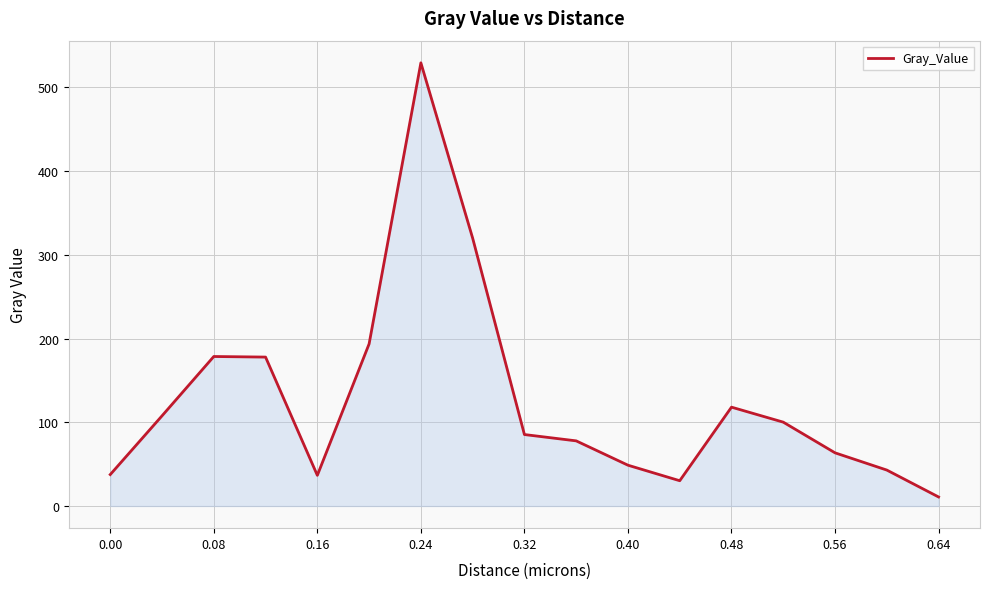

What is the greatest value displayed?

529.3